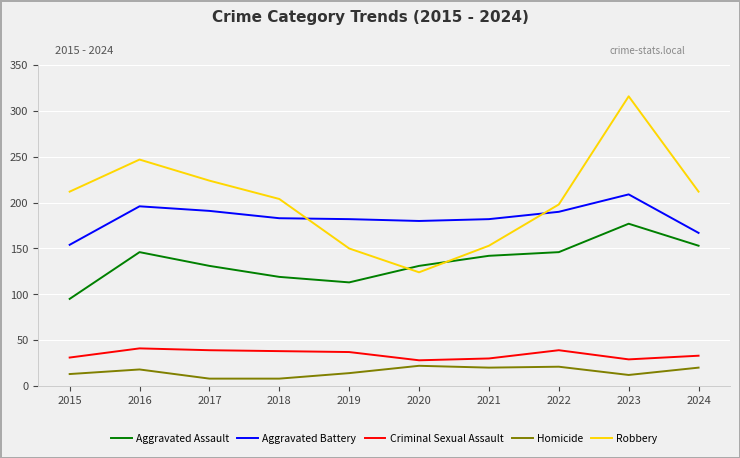

Is the value of Criminal Sexual Assault at 2023 greater than the value of Homicide at 2016?

Yes